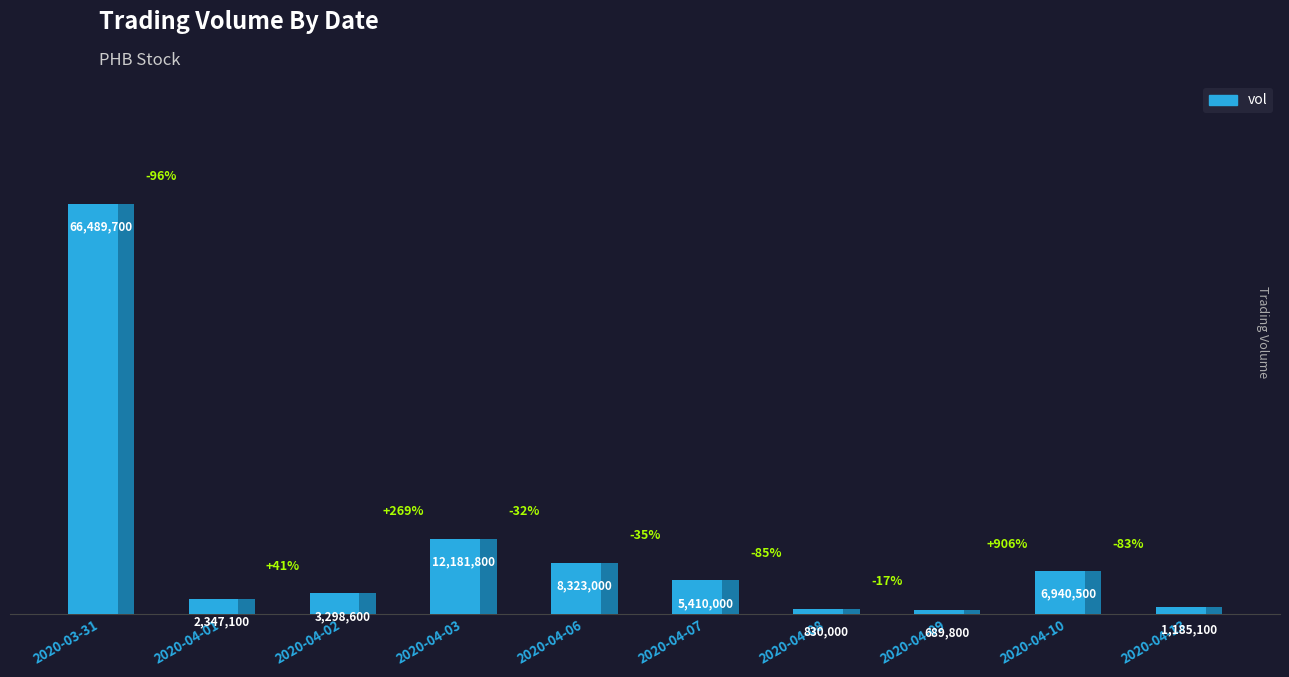

What is the value of the 10th bar from the left?

1185100